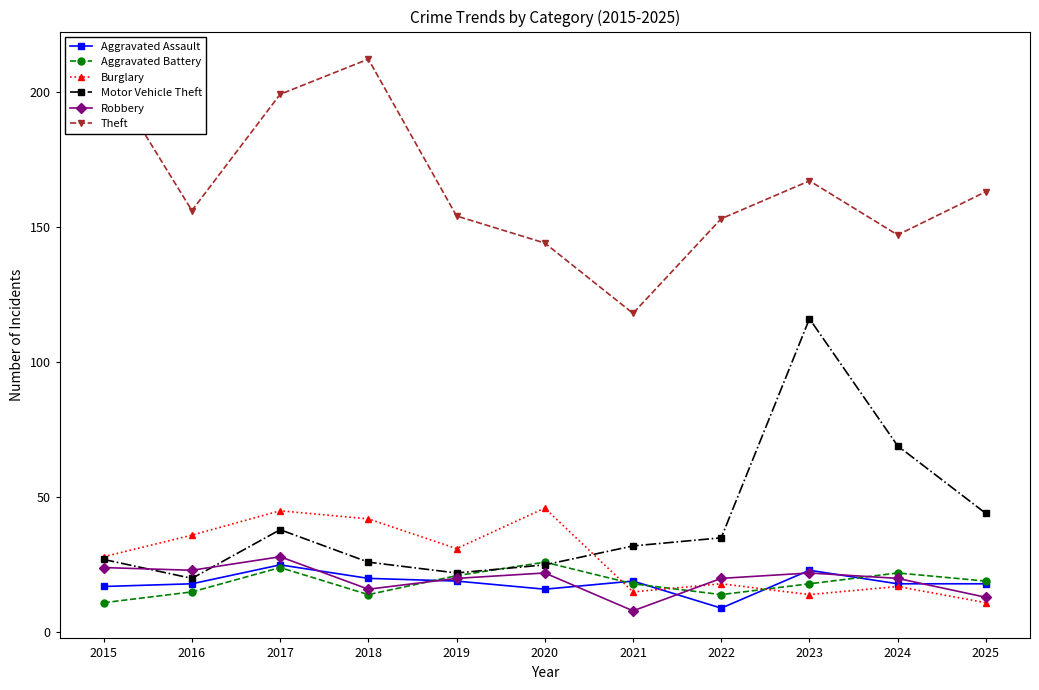

How many lines are shown in the chart?

6